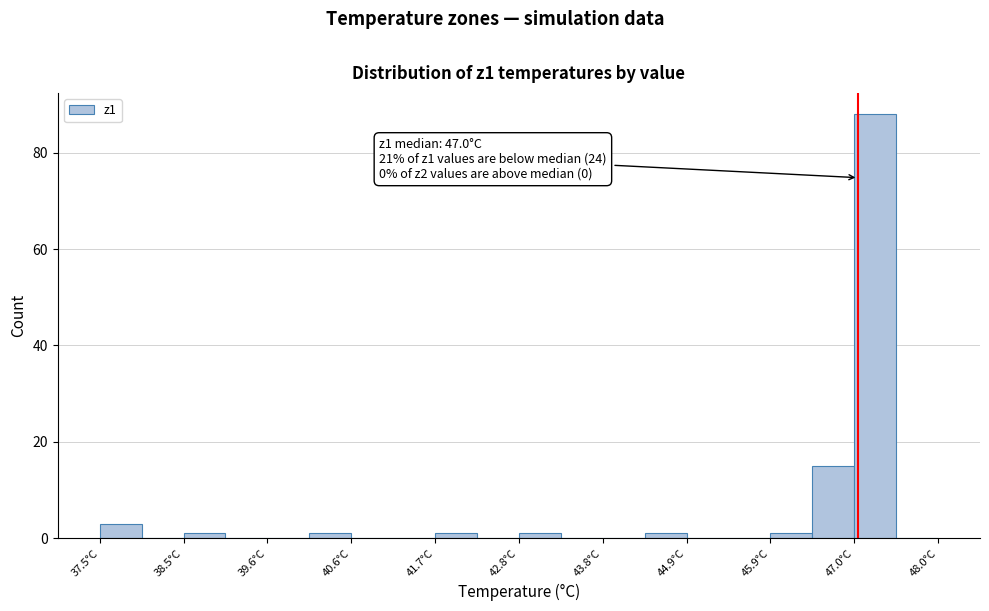

Read against the x-axis, roughly where is the centre of the tallest bar?

47.2